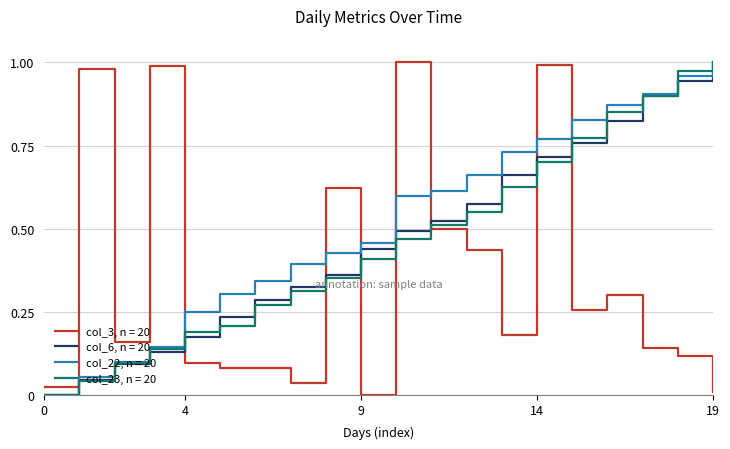

Which series has the largest total across all categories?

col_22, n = 20